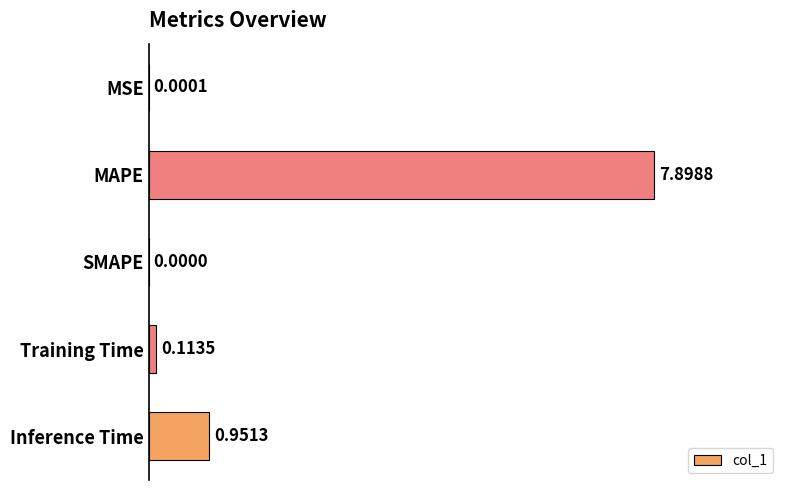

What is the change in value from SMAPE to Inference Time?

+1.0